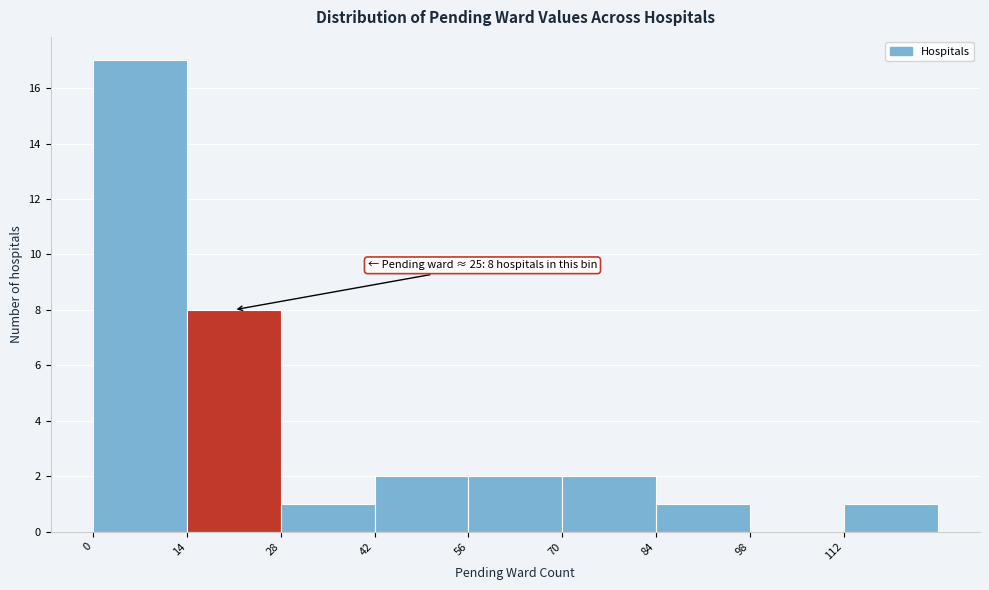

Over which range of the x-axis is the bar tallest?

0 to 14